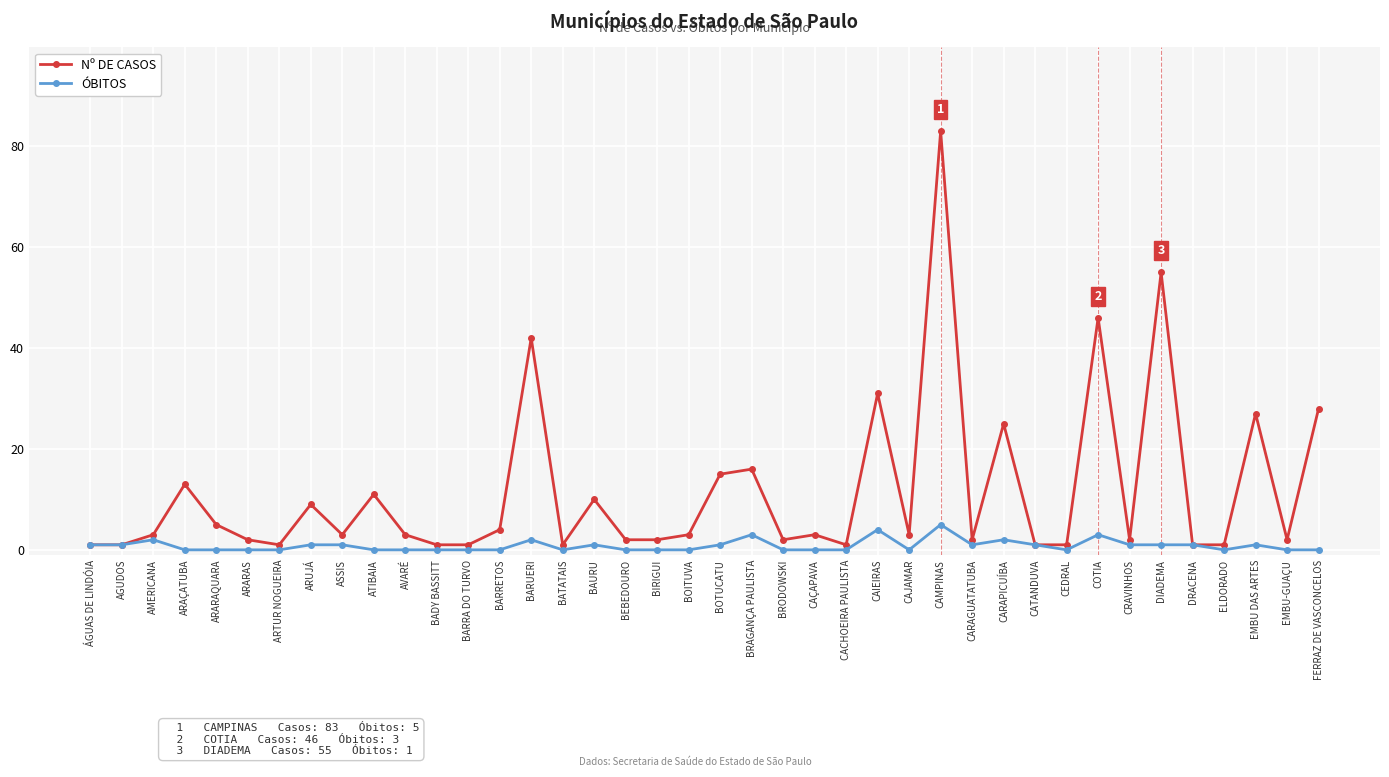

What is the difference between the second highest and minimum values in the Nº DE CASOS series?

54